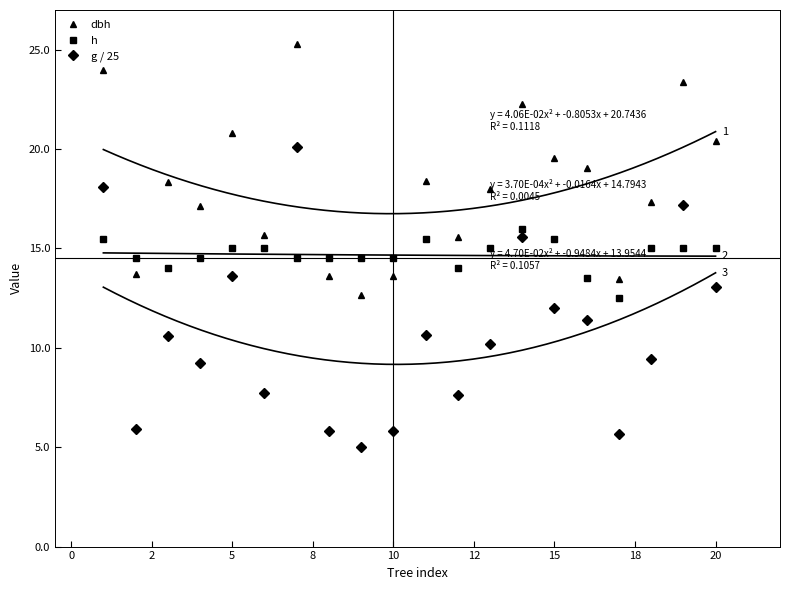

What are all the series names shown in the legend?

dbh, h, g / 25